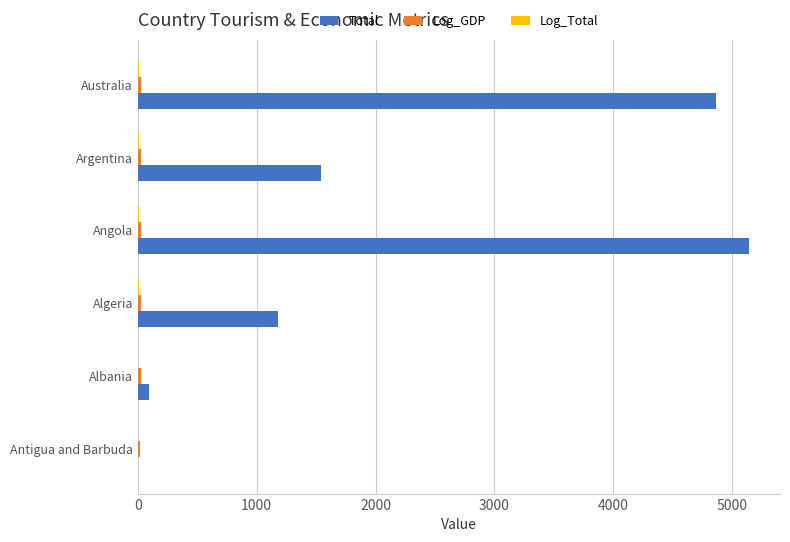

At which label is Total closest to 2575?

Argentina